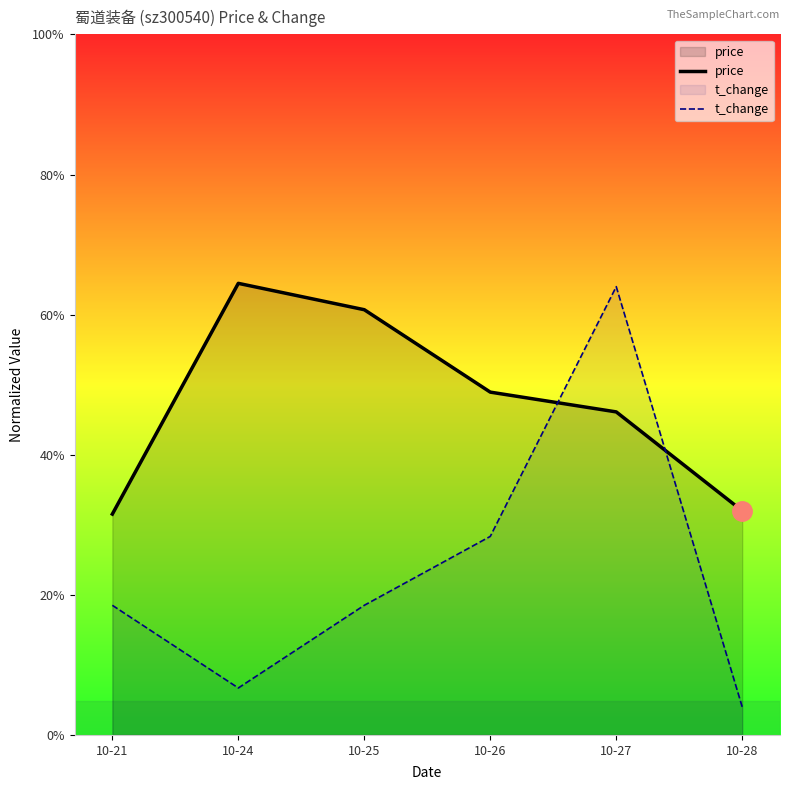

Reading left to right, what are all the values shown in this chart?

price: 7.9	16.1	15.2	12.2	11.5	8.0
t_change: 4.6	1.7	4.6	7.1	16.0	1.0